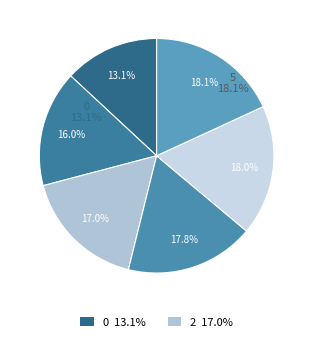

Which slice is the largest?

5